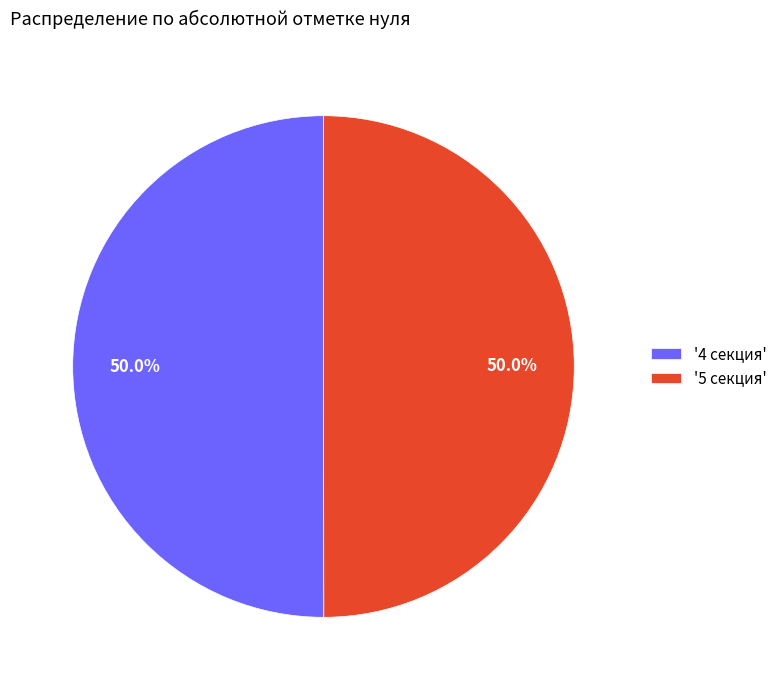

What is the ratio of the value at '5 секция' to the value at '4 секция'?

1.0